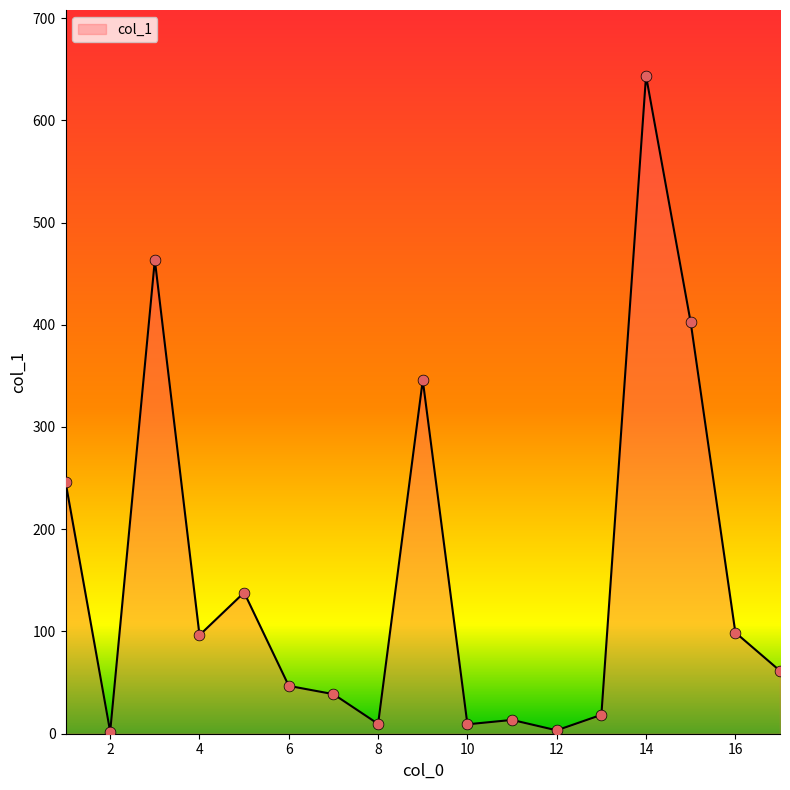

What is the greatest value displayed?

643.5